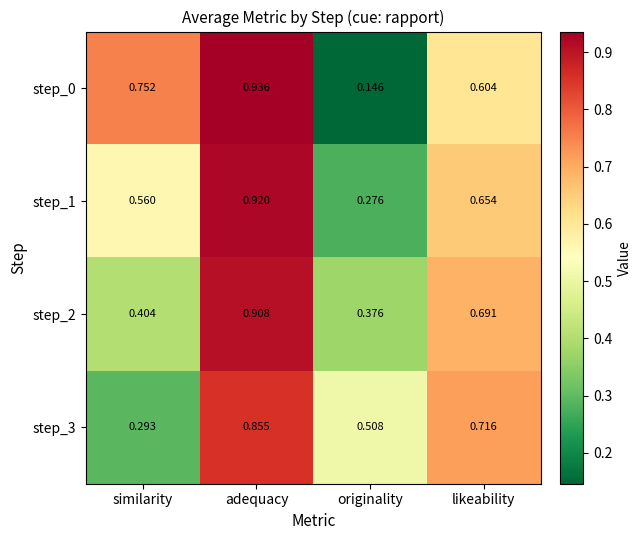

Which series has the largest range (max minus min)?

step_0